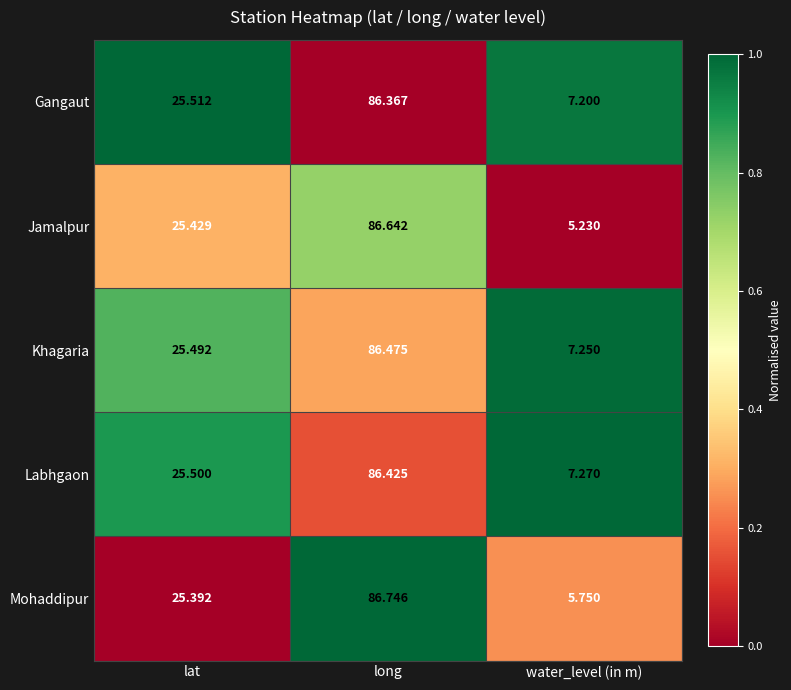

At which label is Jamalpur closest to 45?

lat